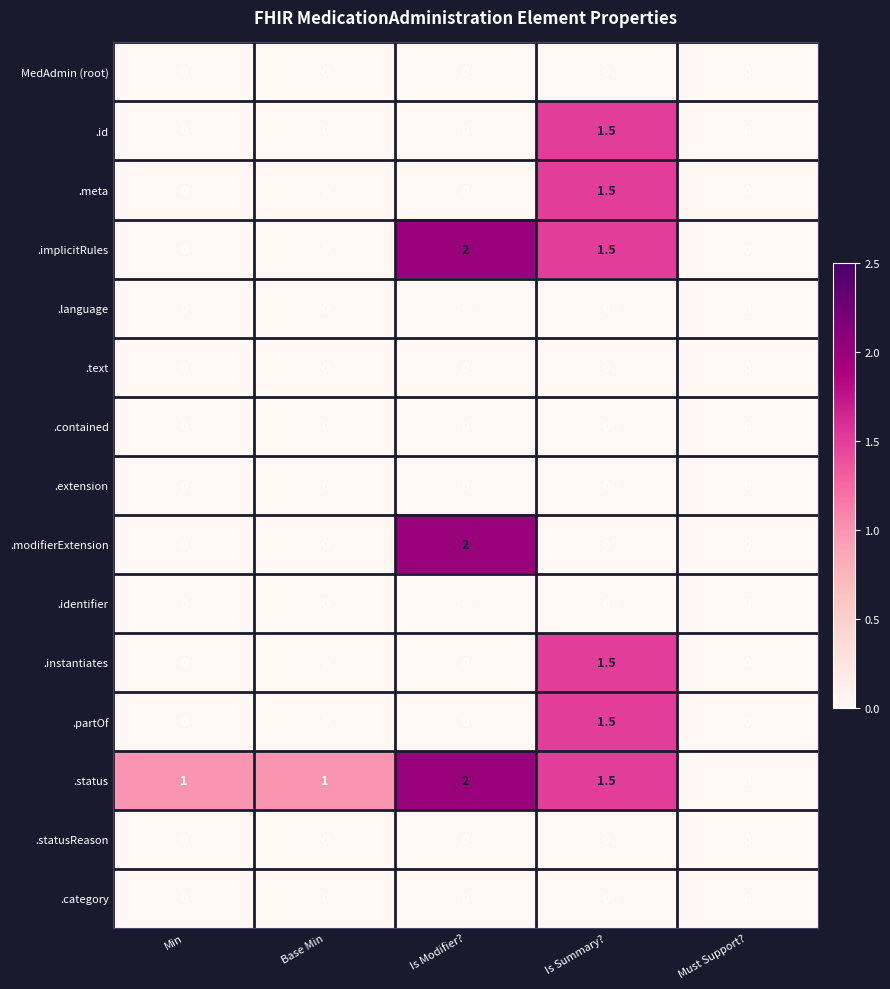

Count the .implicitRules values in the range 0 to 1.

3